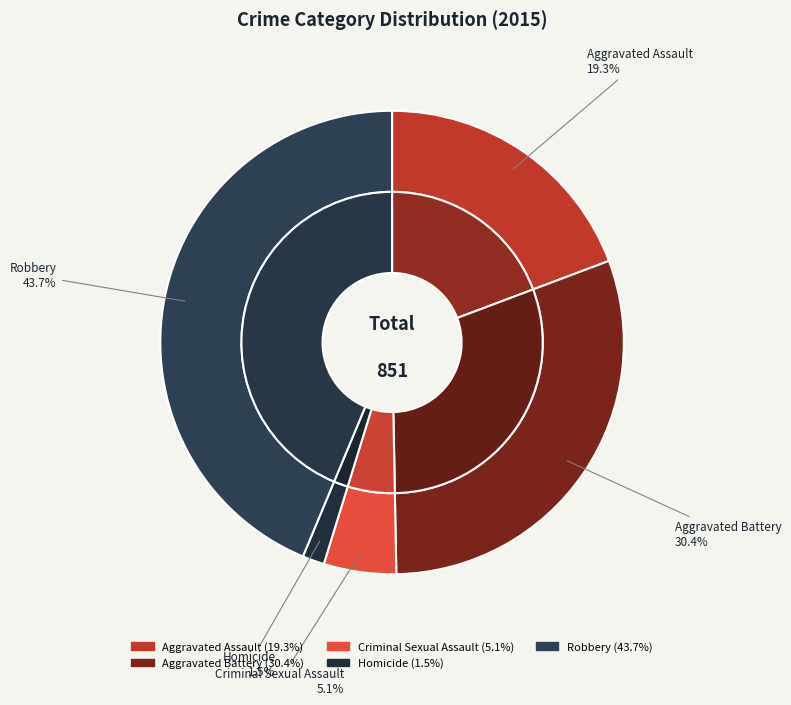

What percentage is NOT represented by Homicide?

98.5%